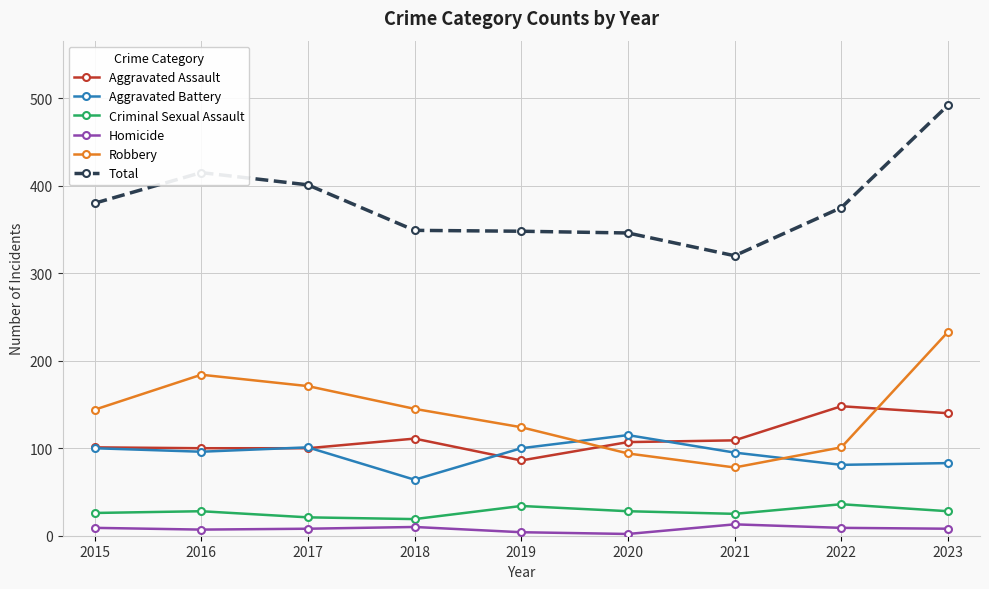

What is the spread (max minus min) of values at 2016?

408